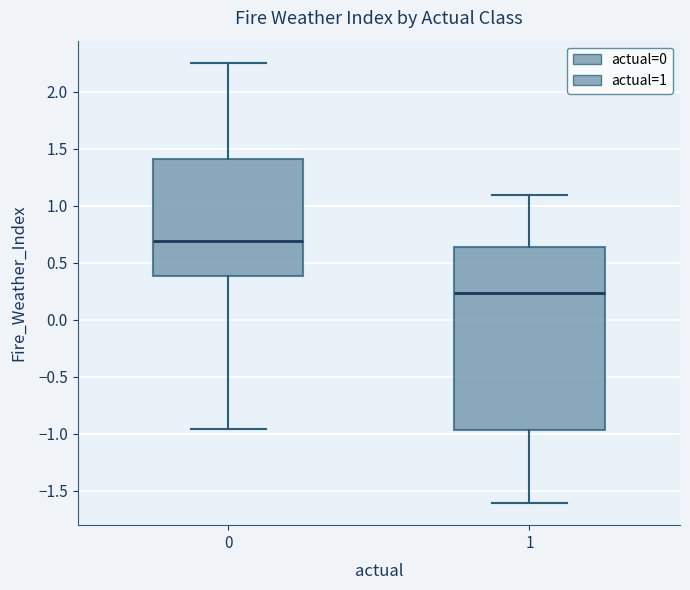

Which box has the highest median line?

0